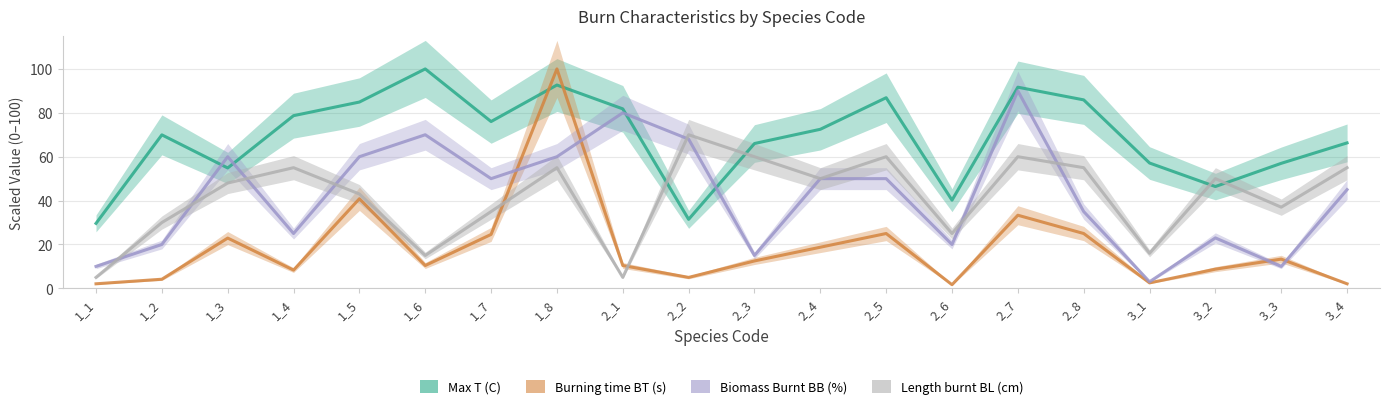

What is the value of the Biomass Burnt BB (%) point at the 19th from the left?

10.0